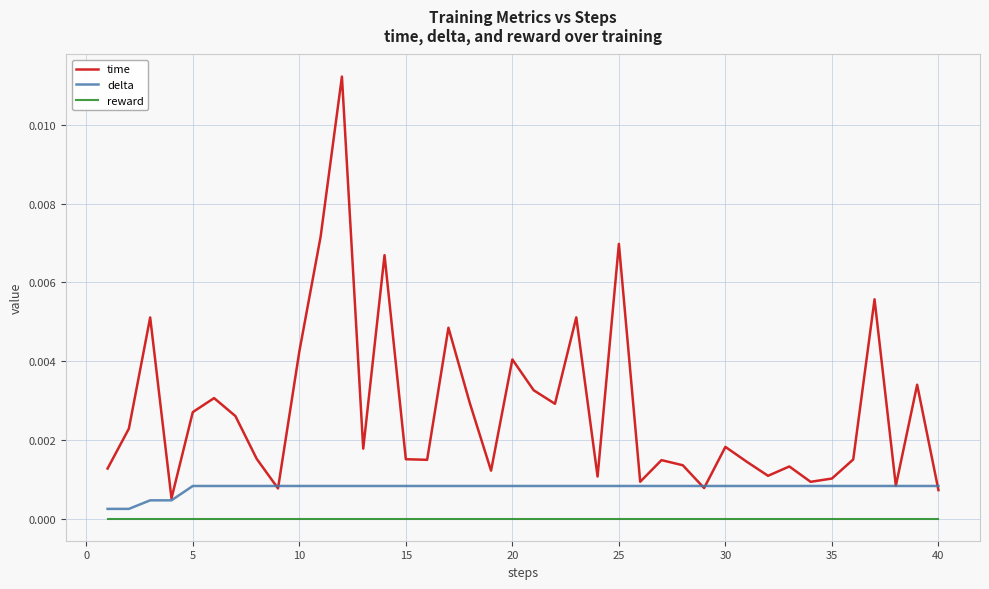

How many interior local valleys does the time series have?

12